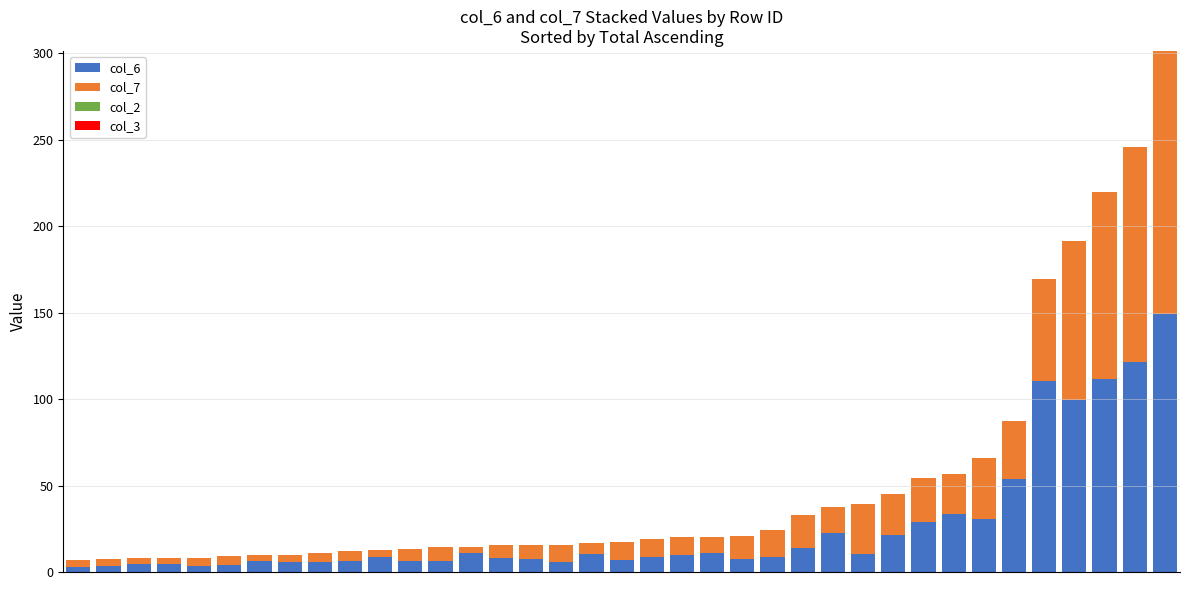

What is the highest value of the col_6 series?

149.2